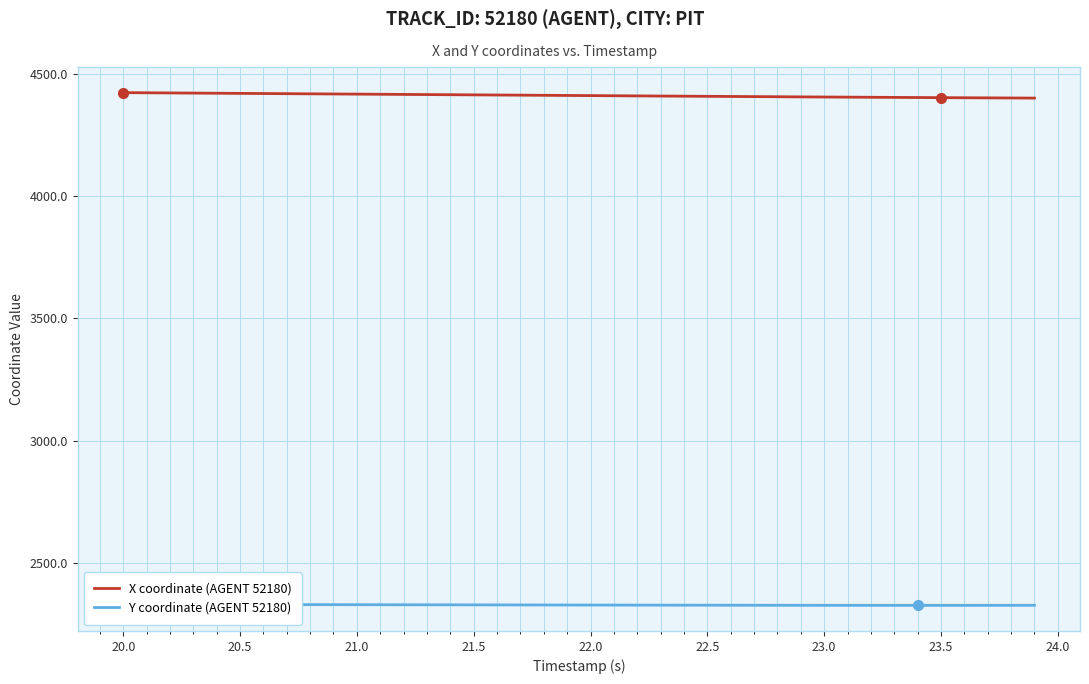

What is the maximum value for X coordinate (AGENT 52180)?

4422.0